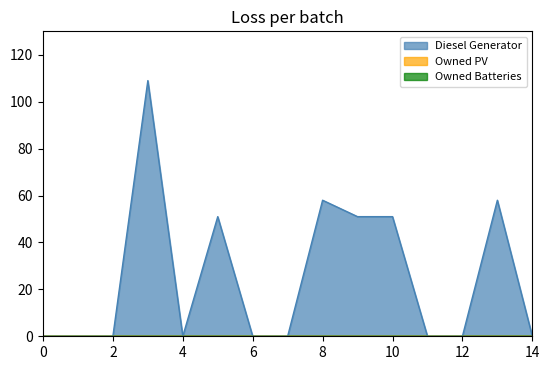

Reading left to right, list all the values displayed in this chart.

Diesel Generator: 0=0	1=0	2=0	3=109	4=0	5=51	6=0	7=0	8=58	9=51	10=51	11=0	12=0	13=58	14=0
Owned PV: 0=0	1=0	2=0	3=0	4=0	5=0	6=0	7=0	8=0	9=0	10=0	11=0	12=0	13=0	14=0
Owned Batteries: 0=0	1=0	2=0	3=0	4=0	5=0	6=0	7=0	8=0	9=0	10=0	11=0	12=0	13=0	14=0